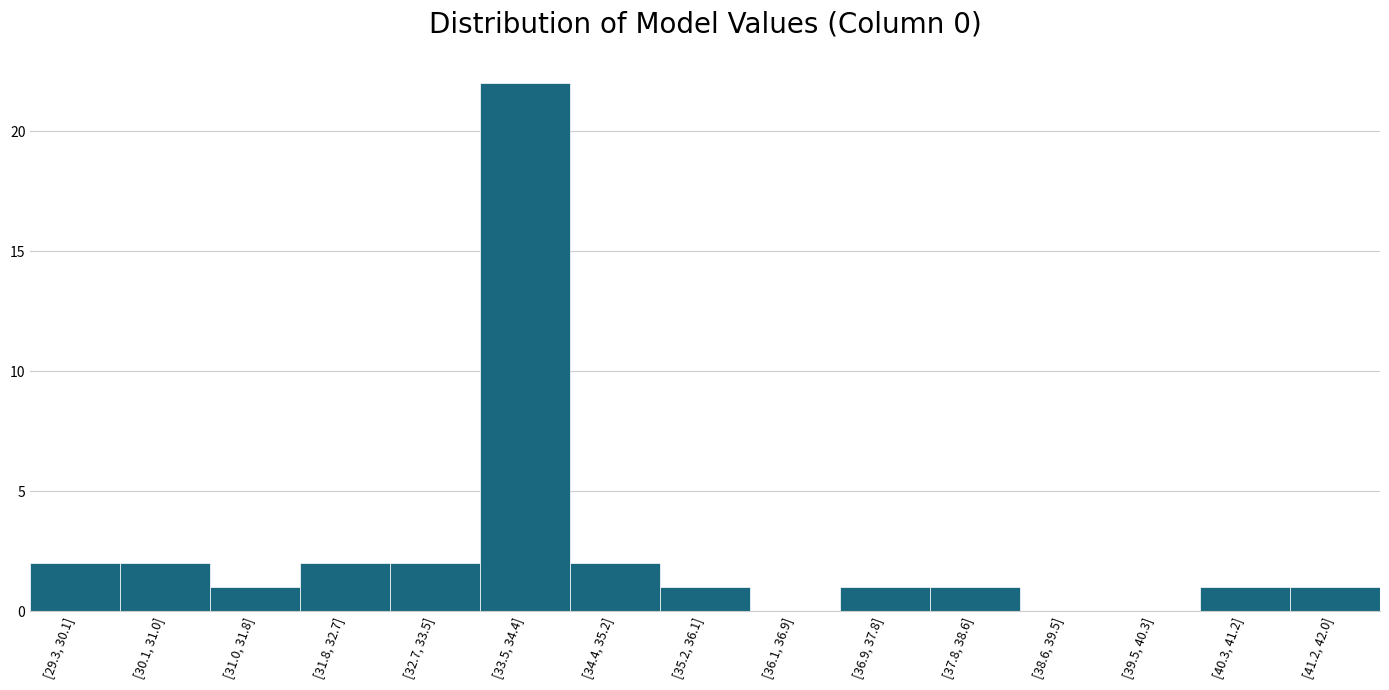

Reading right to left, transcribe all the data shown in this chart.

[41.2, 42.0]=1	[40.3, 41.2]=1	[39.5, 40.3]=0	[38.6, 39.5]=0	[37.8, 38.6]=1	[36.9, 37.8]=1	[36.1, 36.9]=0	[35.2, 36.1]=1	[34.4, 35.2]=2	[33.5, 34.4]=22	[32.7, 33.5]=2	[31.8, 32.7]=2	[31.0, 31.8]=1	[30.1, 31.0]=2	[29.3, 30.1]=2